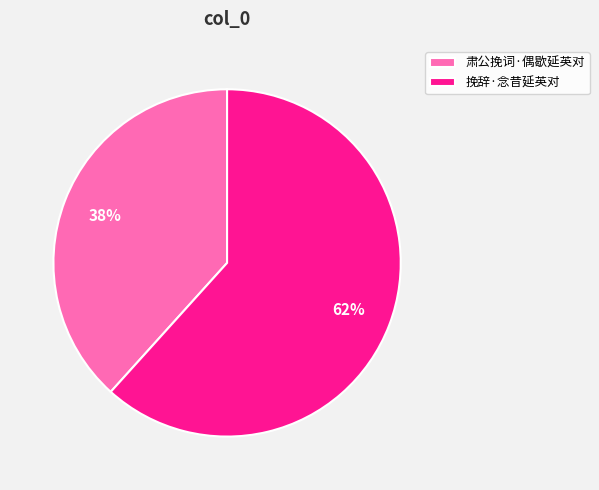

The 肃公挽词·偶歇延英对 slice represents 27% of the pie. True or false?

False